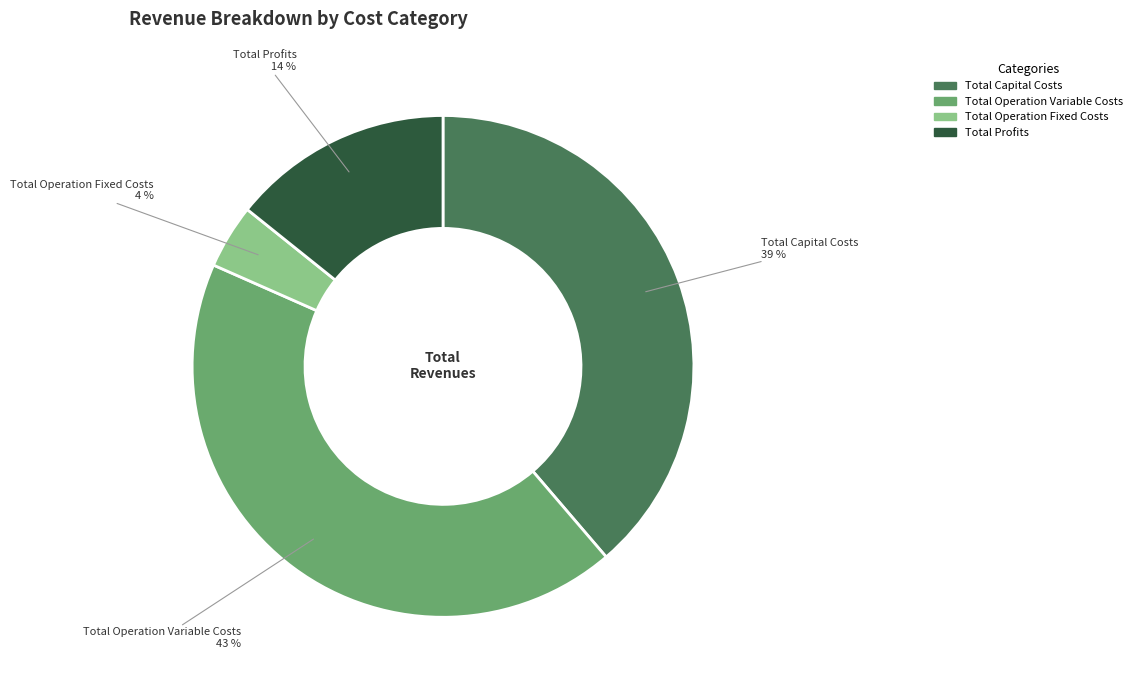

Rank the categories by value from lowest to highest.

Total Operation Fixed Costs, Total Profits, Total Capital Costs, Total Operation Variable Costs